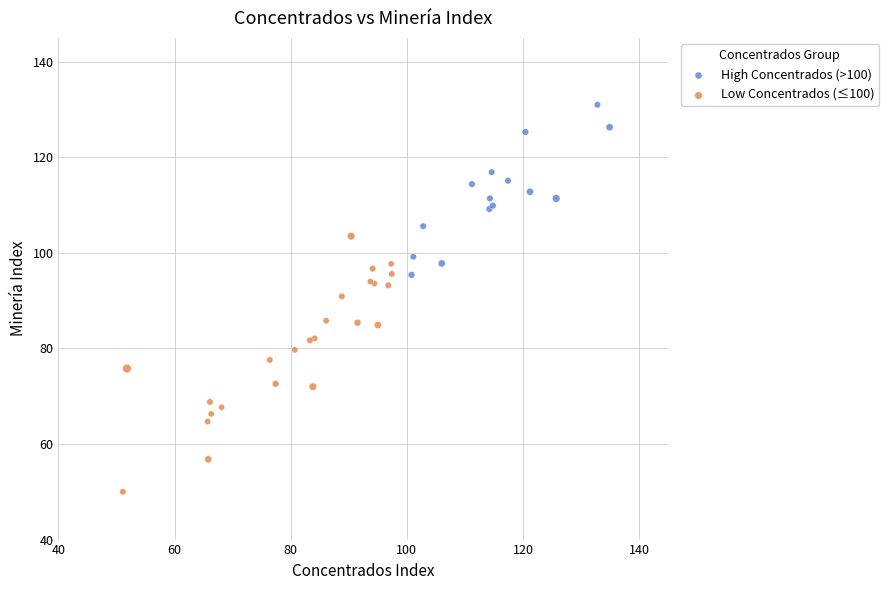

Which series has the largest Y range (max minus min)?

Low Concentrados (≤100)